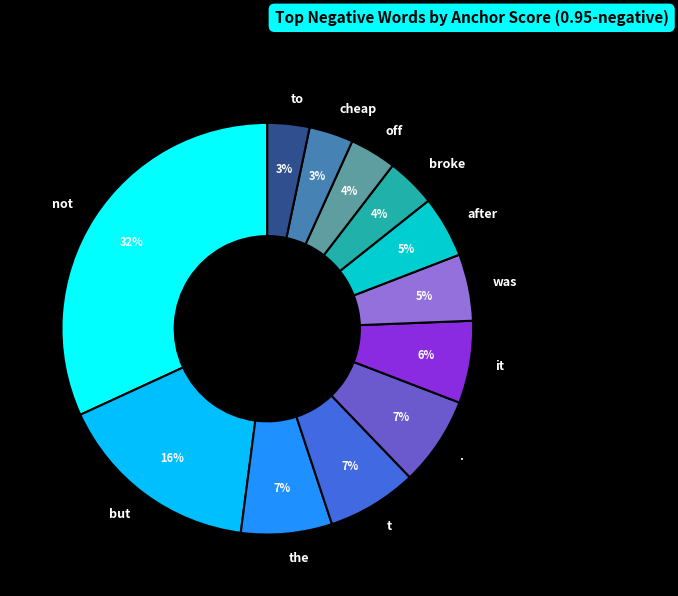

What is the largest slice in the pie chart?

not